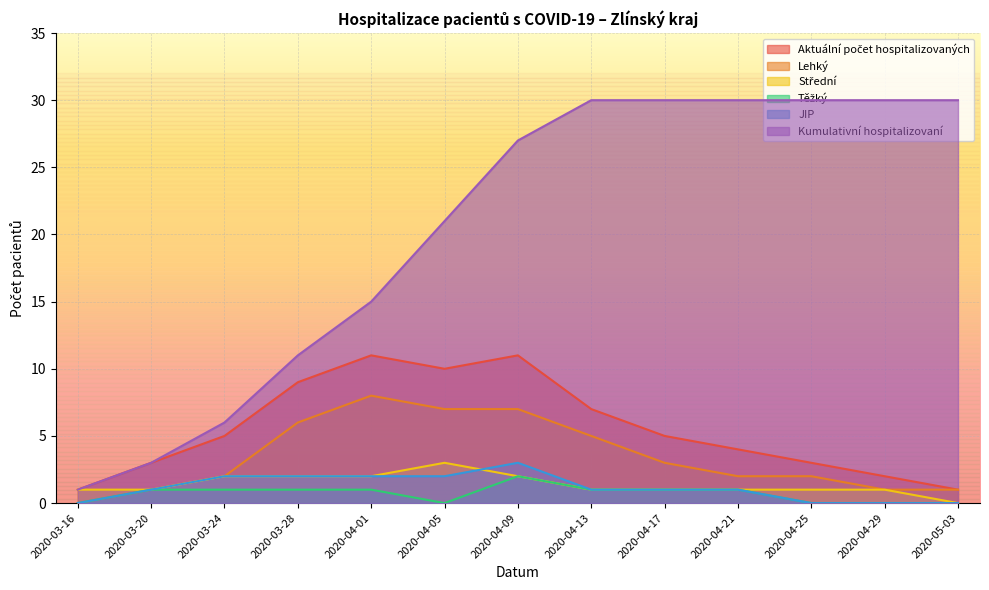

Which label corresponds to the smallest value in the chart?

2020-03-16